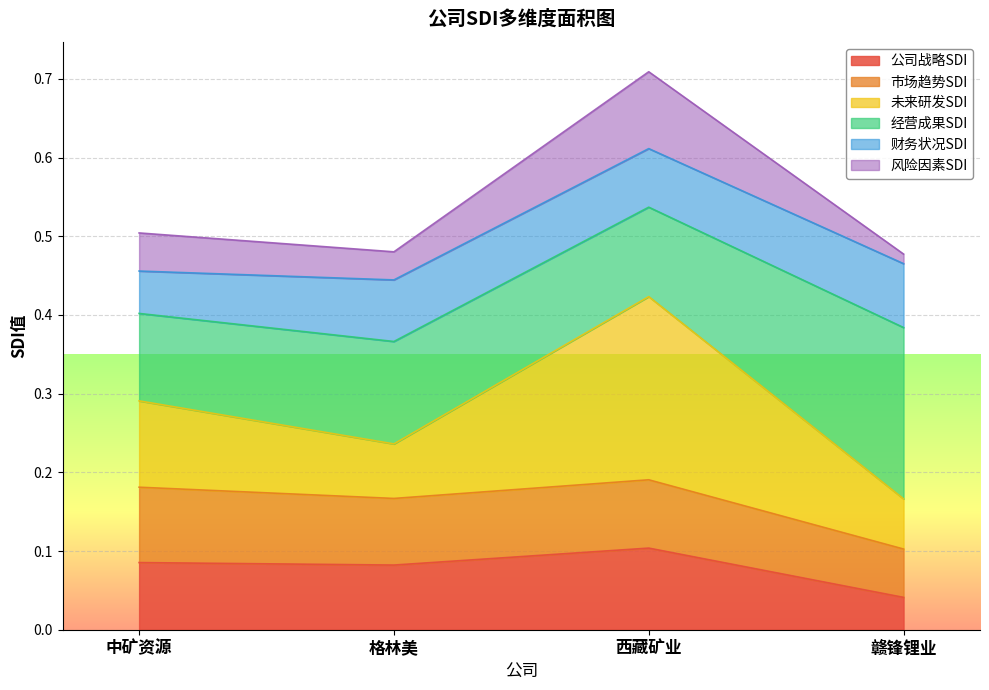

At which label is 公司战略SDI closest to 0?

赣锋锂业